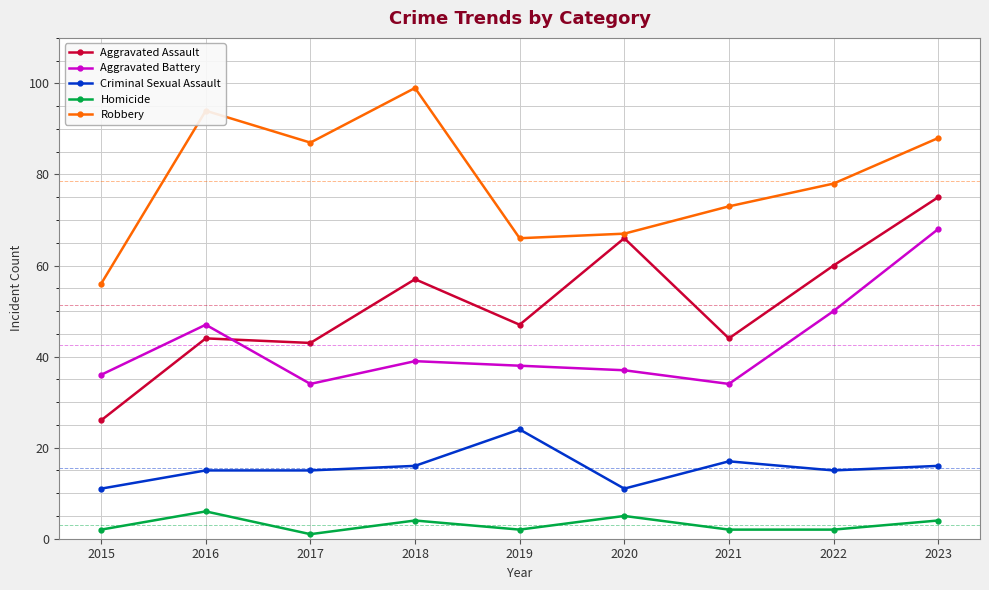

Reading left to right, list all the values displayed in this chart.

Aggravated Assault: 2015=26	2016=44	2017=43	2018=57	2019=47	2020=66	2021=44	2022=60	2023=75
Aggravated Battery: 2015=36	2016=47	2017=34	2018=39	2019=38	2020=37	2021=34	2022=50	2023=68
Criminal Sexual Assault: 2015=11	2016=15	2017=15	2018=16	2019=24	2020=11	2021=17	2022=15	2023=16
Homicide: 2015=2	2016=6	2017=1	2018=4	2019=2	2020=5	2021=2	2022=2	2023=4
Robbery: 2015=56	2016=94	2017=87	2018=99	2019=66	2020=67	2021=73	2022=78	2023=88